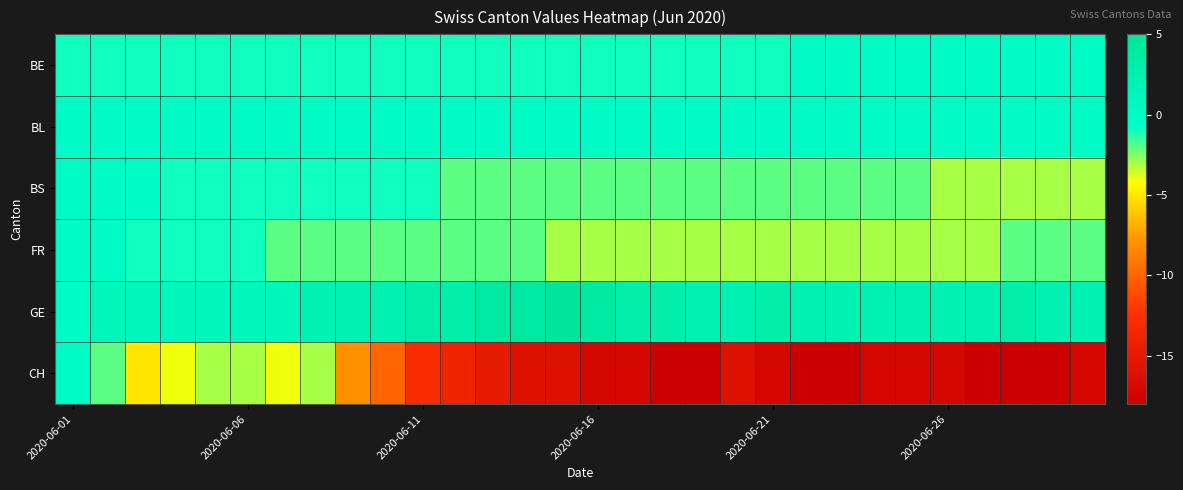

How many series are shown in this chart?

6